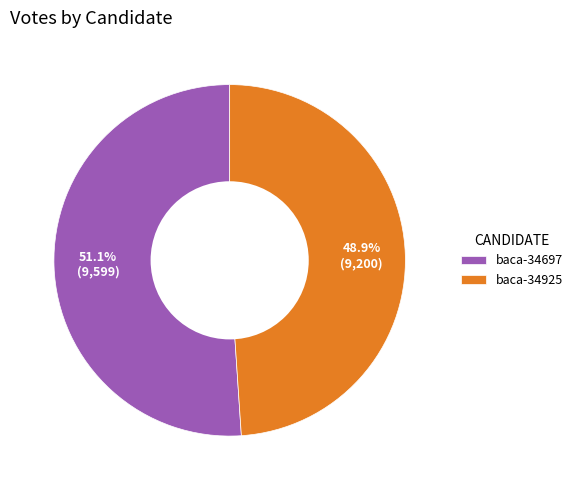

To the nearest percent, what is the average slice percentage?

50%